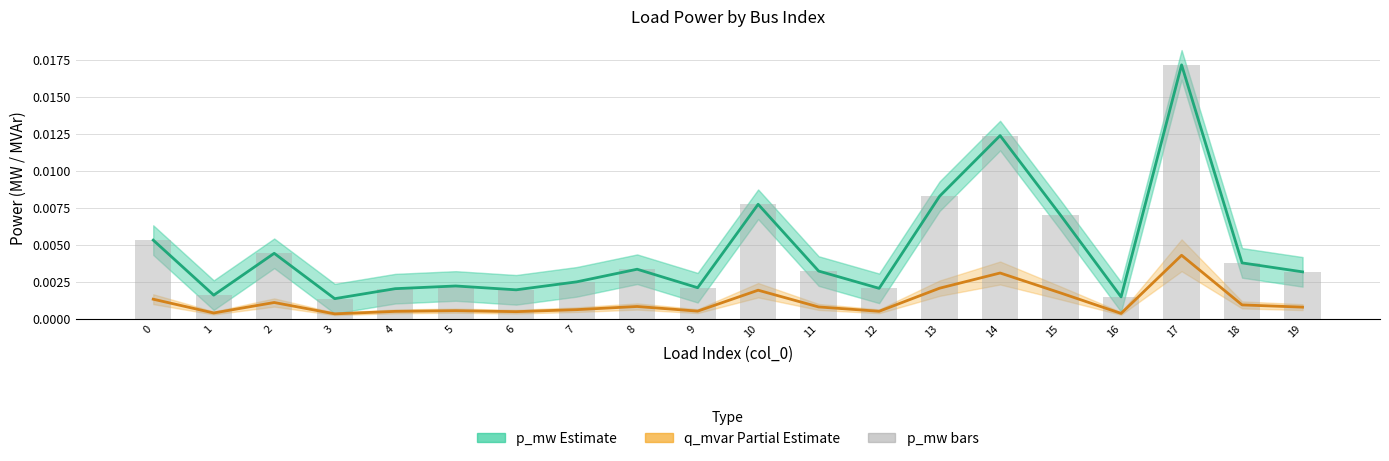

Rank the series by their maximum value, from lowest to highest.

q_mvar (Partial Estimate), p_mw (Estimate), p_mw bars